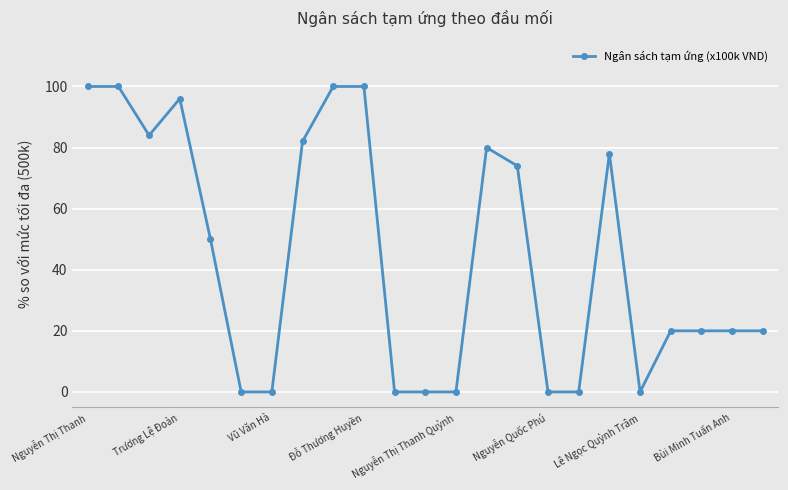

True or false: the data has more than 0 interior local peaks.

True